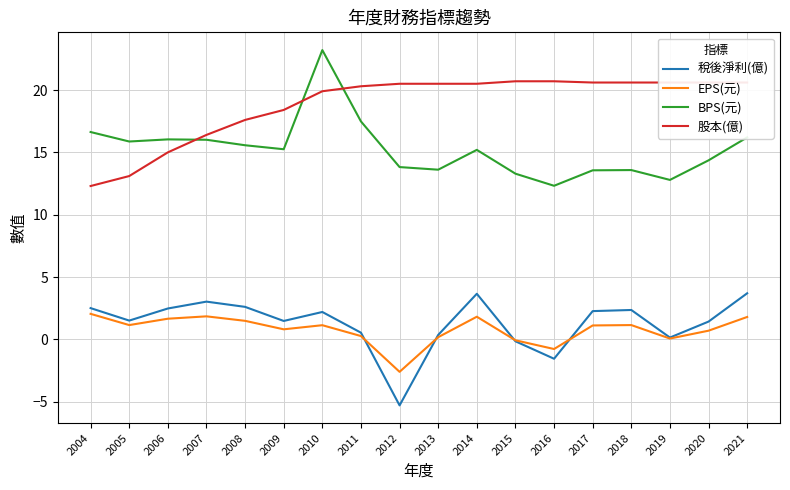

Count the number of data series in this chart.

4